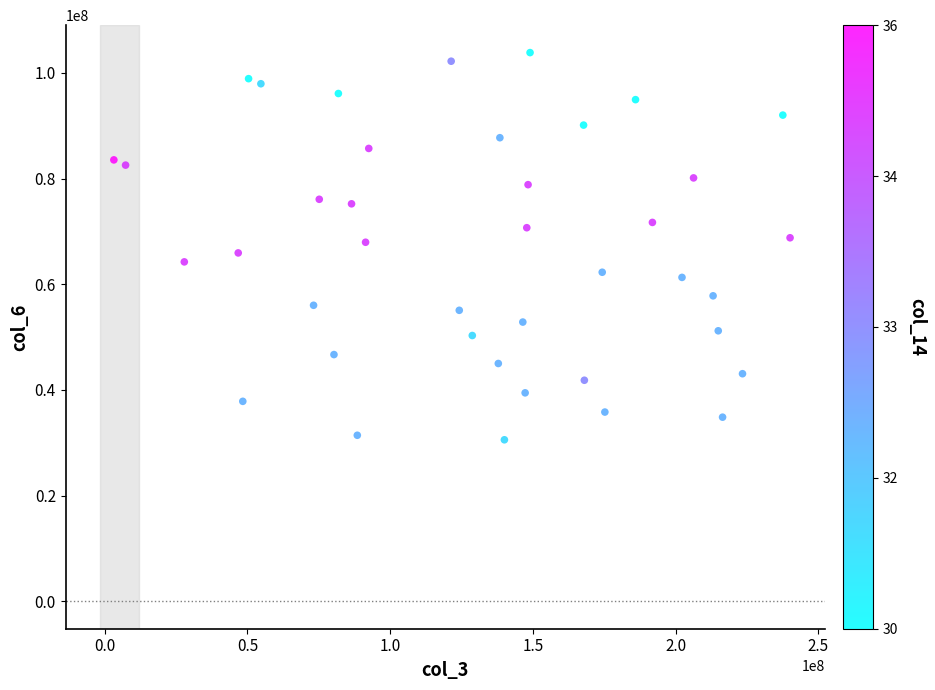

What is the range of X values (max minus min)?

236861464